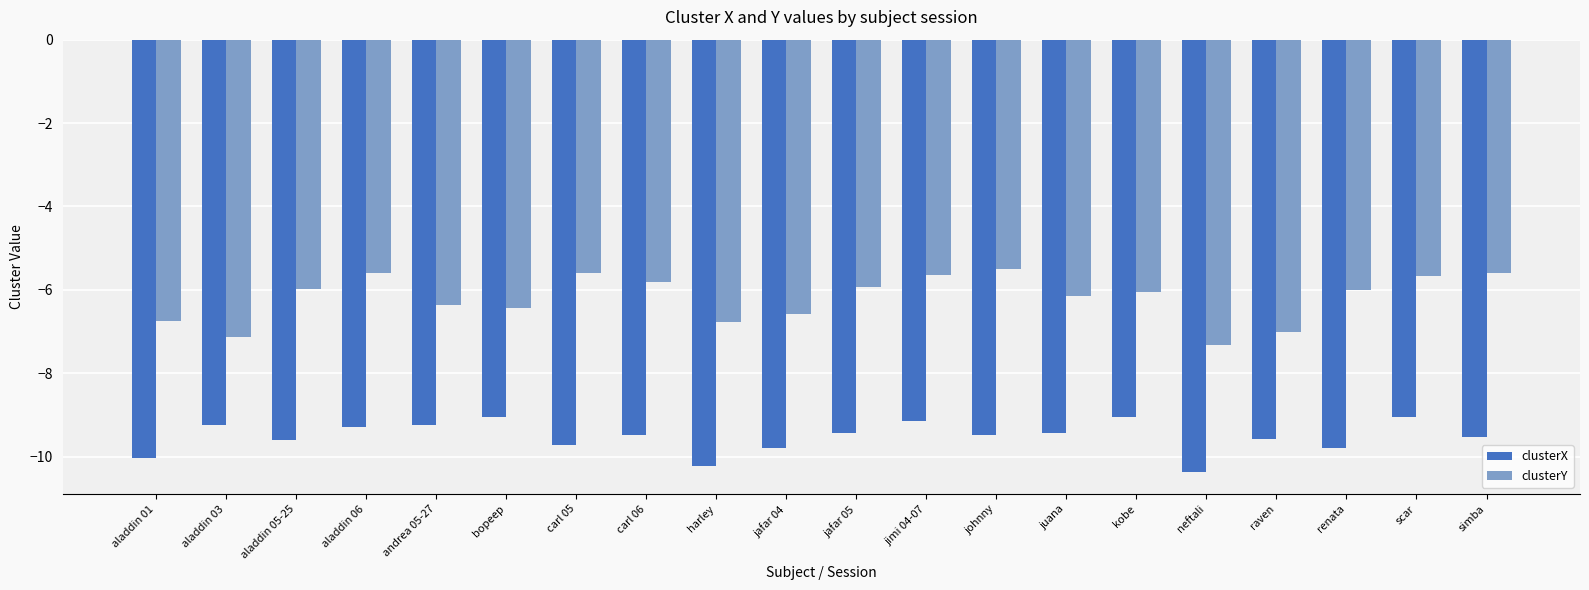

What is the lowest value of the clusterX series?

-10.4